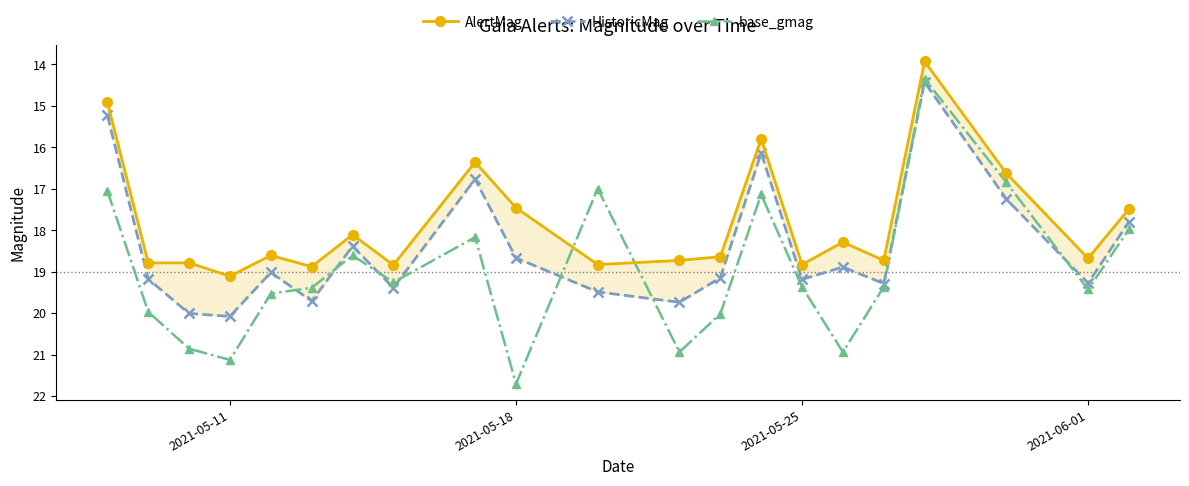

What is the difference between the second highest and minimum values in the HistoricMag series?

5.6